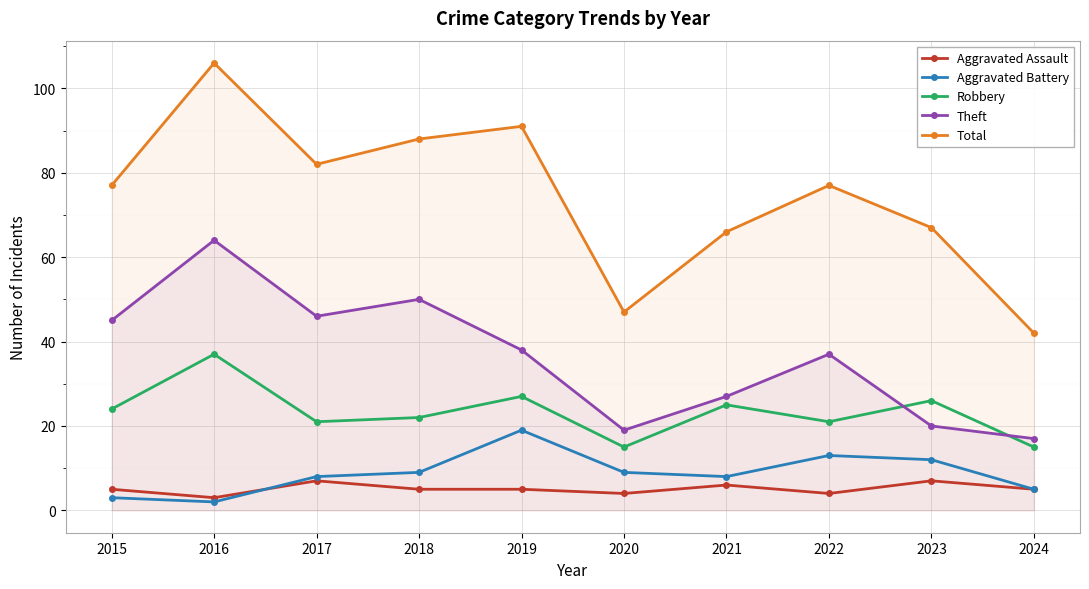

How many distinct data groups are displayed?

5